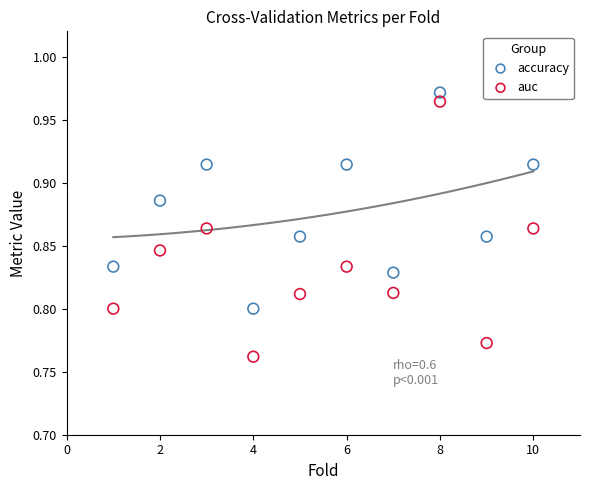

Which series contains the highest Y value?

accuracy